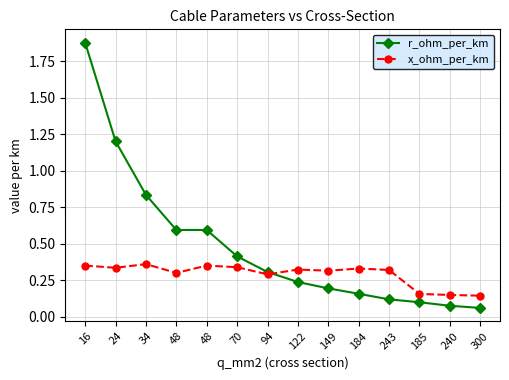

What is the difference between the highest and lowest values at 243?

0.2